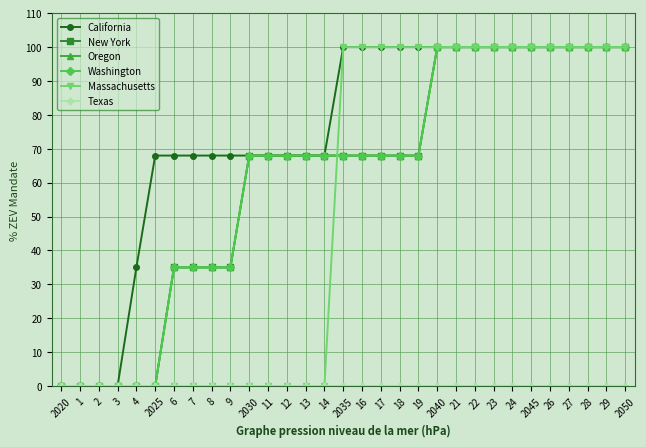

Where does the Oregon series first go above 68?

2040